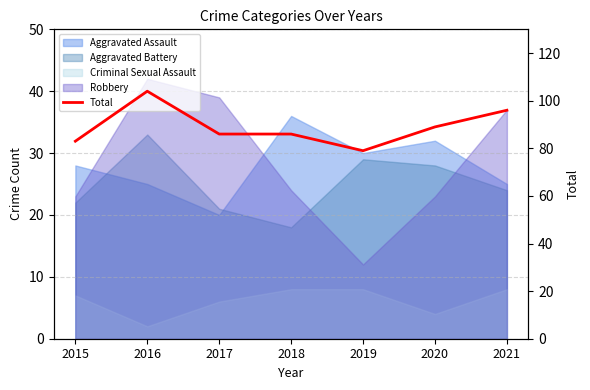

What is the sum of all values?

623